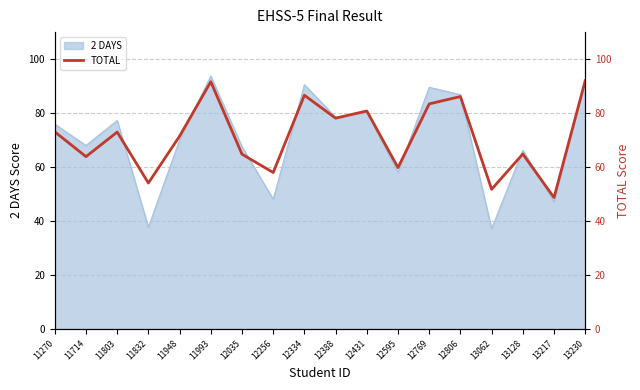

How many data points are above 72?

9